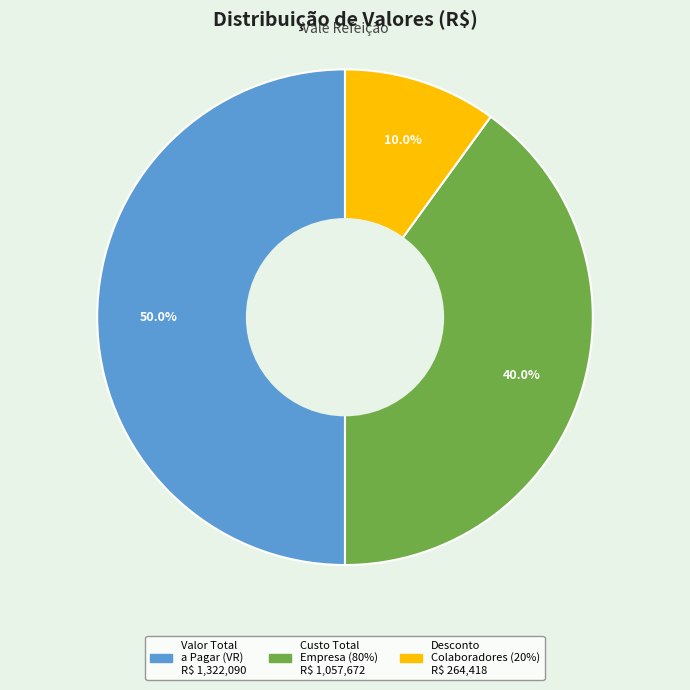

What is the largest slice in the pie chart?

Valor Total a Pagar (VR)